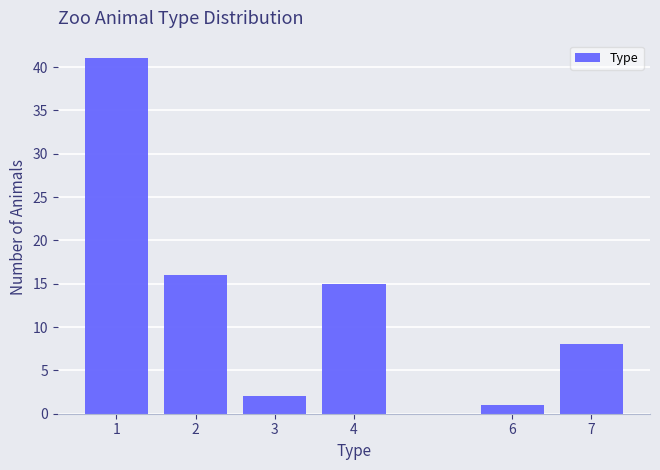

Reading left to right, transcribe all the data shown in this chart.

1=41	2=16	3=2	4=15	6=1	7=8